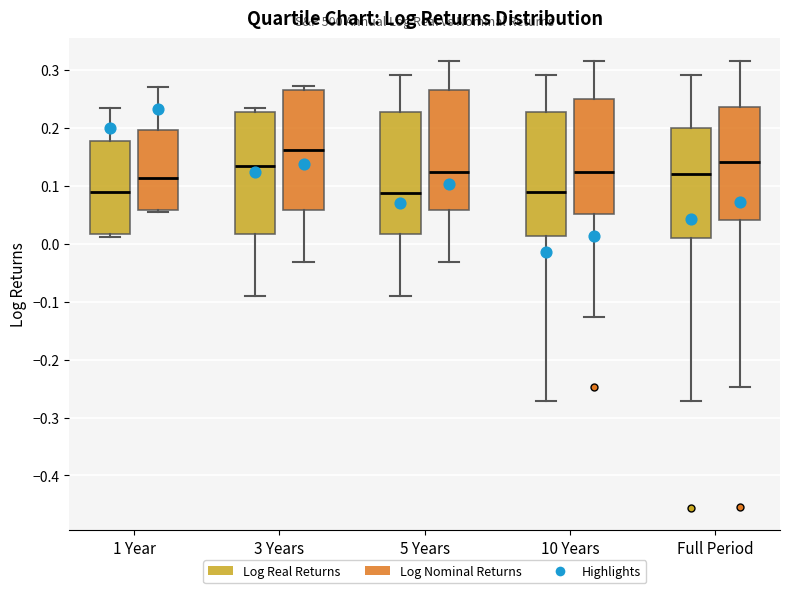

Reading left to right, transcribe this box plot: for each box, give where its median line is, the range the box spans, and where its two whiskers end, as read against the y-axis. The values are not printed on the chart, so give them approximately, as read against the axis.

1 Year (Log Real Returns): median 0.09, box 0.02 to 0.18, whiskers 0.01 to 0.23
1 Year (Log Nominal Returns): median 0.11, box 0.06 to 0.20, whiskers 0.06 to 0.27
3 Years (Log Real Returns): median 0.13, box 0.02 to 0.23, whiskers -0.09 to 0.23 (just above the box's upper edge)
3 Years (Log Nominal Returns): median 0.16, box 0.06 to 0.26, whiskers -0.03 to 0.27
5 Years (Log Real Returns): median 0.09, box 0.02 to 0.23, whiskers -0.09 to 0.29
5 Years (Log Nominal Returns): median 0.12, box 0.06 to 0.26, whiskers -0.03 to 0.32
10 Years (Log Real Returns): median 0.09, box 0.01 to 0.23, whiskers -0.27 to 0.29
10 Years (Log Nominal Returns): median 0.12, box 0.05 to 0.25, whiskers -0.13 to 0.32
Full Period (Log Real Returns): median 0.12, box 0.01 to 0.20, whiskers -0.27 to 0.29
Full Period (Log Nominal Returns): median 0.14, box 0.04 to 0.24, whiskers -0.25 to 0.32